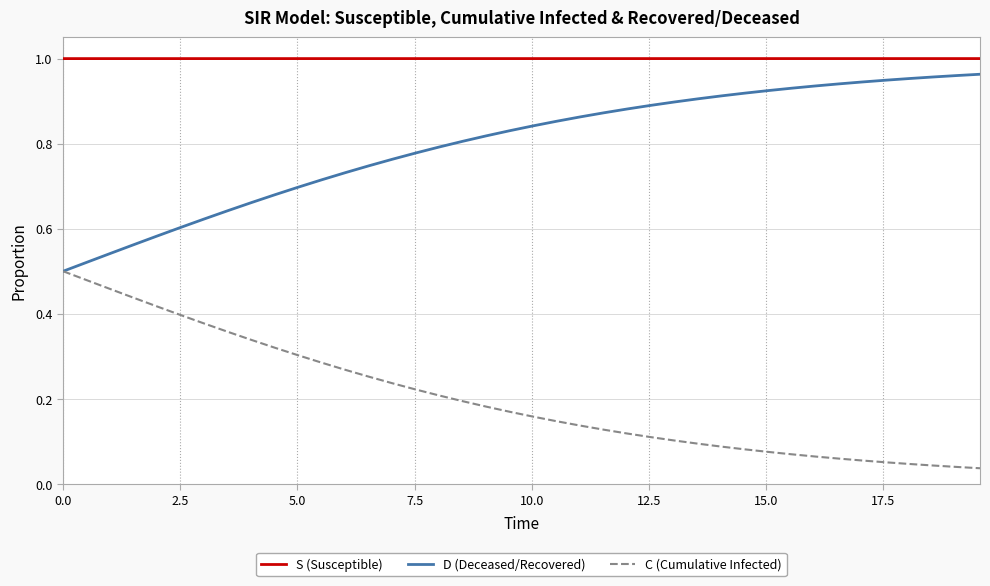

True or false: S (Susceptible) and C (Cumulative Infected) intersect in this chart.

False